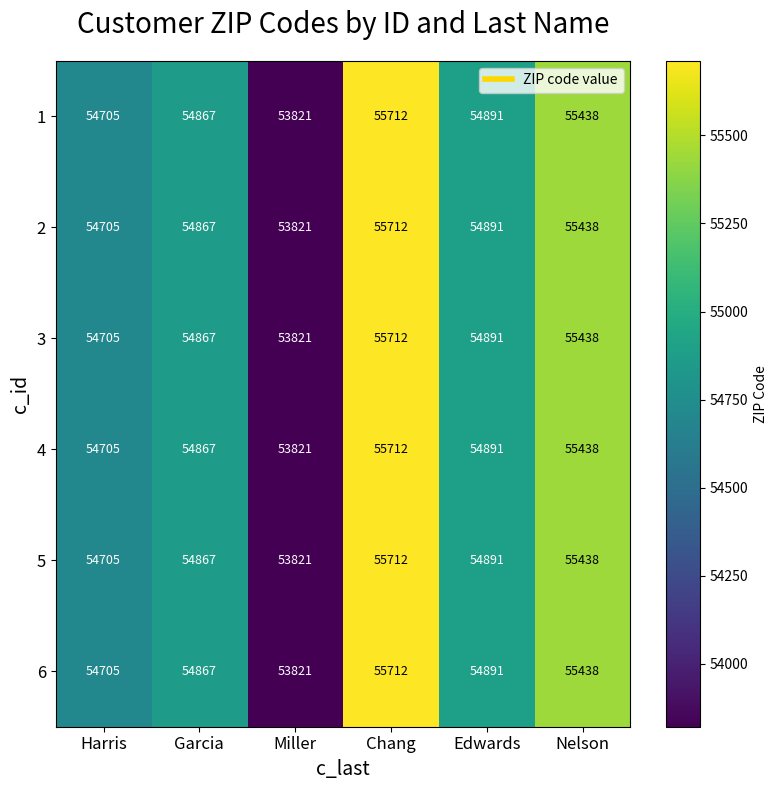

How many series are shown in this chart?

6